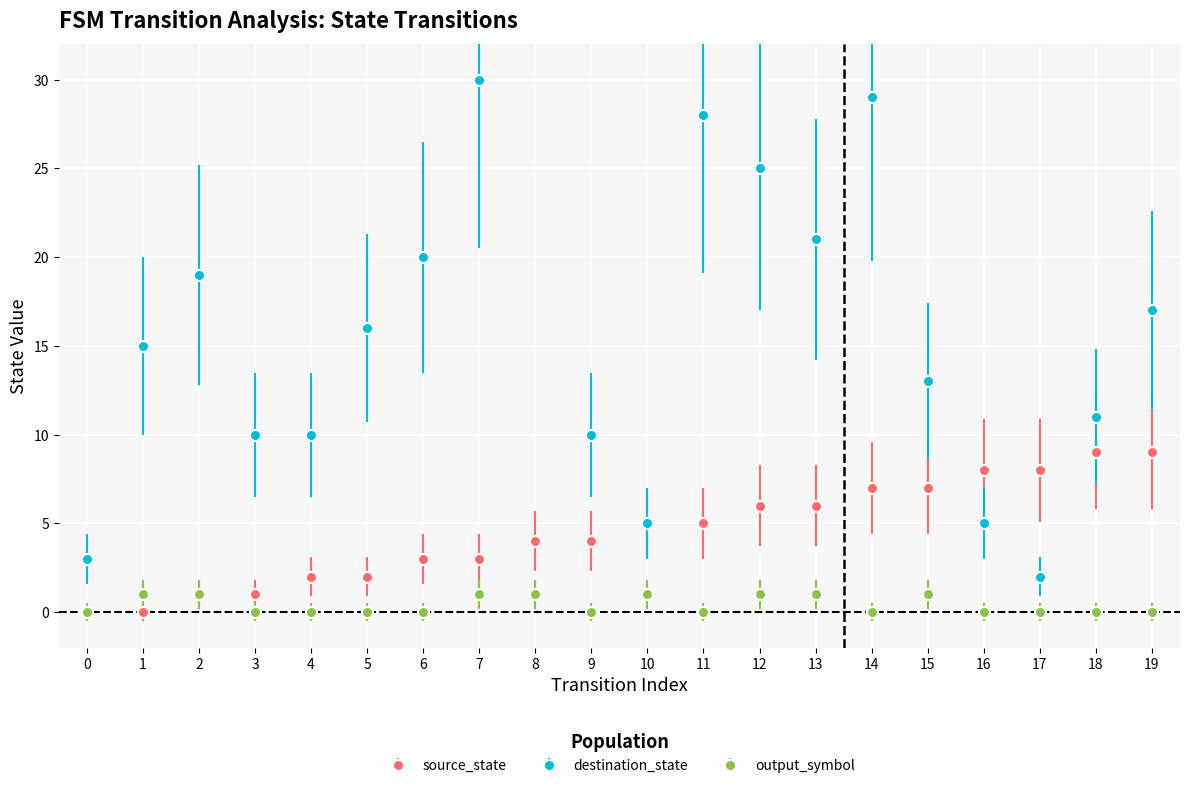

Which series has the largest total across all categories?

destination_state